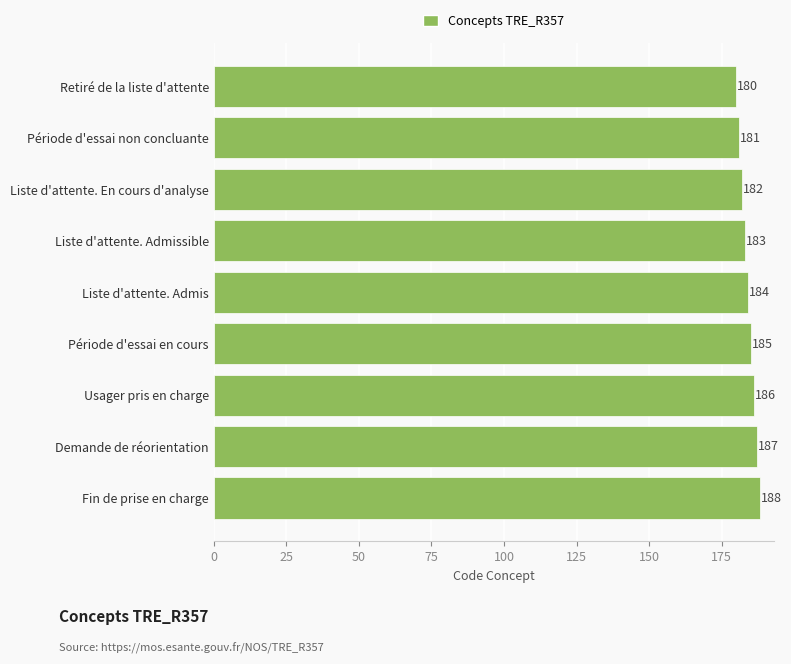

Where is the data nearest to the value 184?

Liste d'attente. Admis